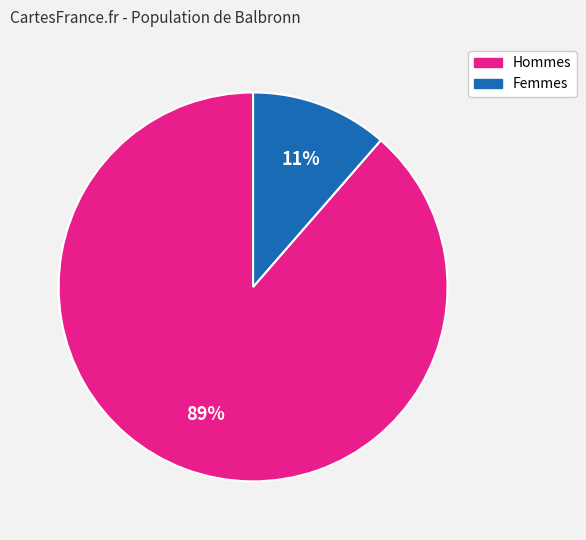

To the nearest percent, what is the average slice percentage?

50%